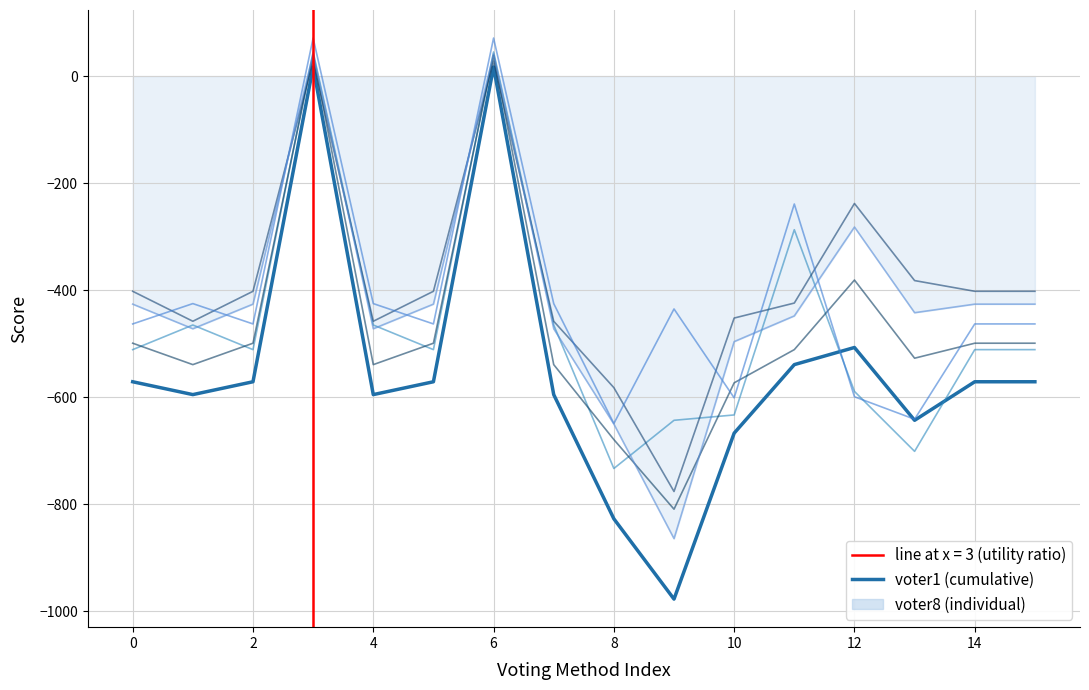

True or false: voter5 and voter7 intersect in this chart.

True